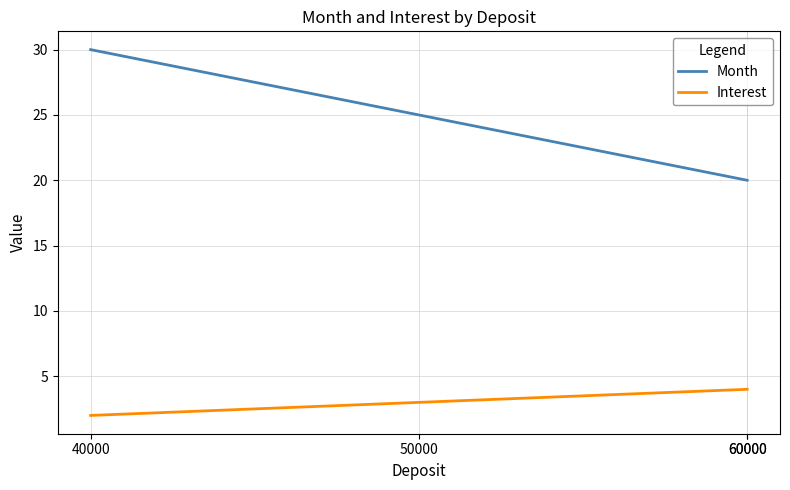

How many values in the Interest series are below 4?

2